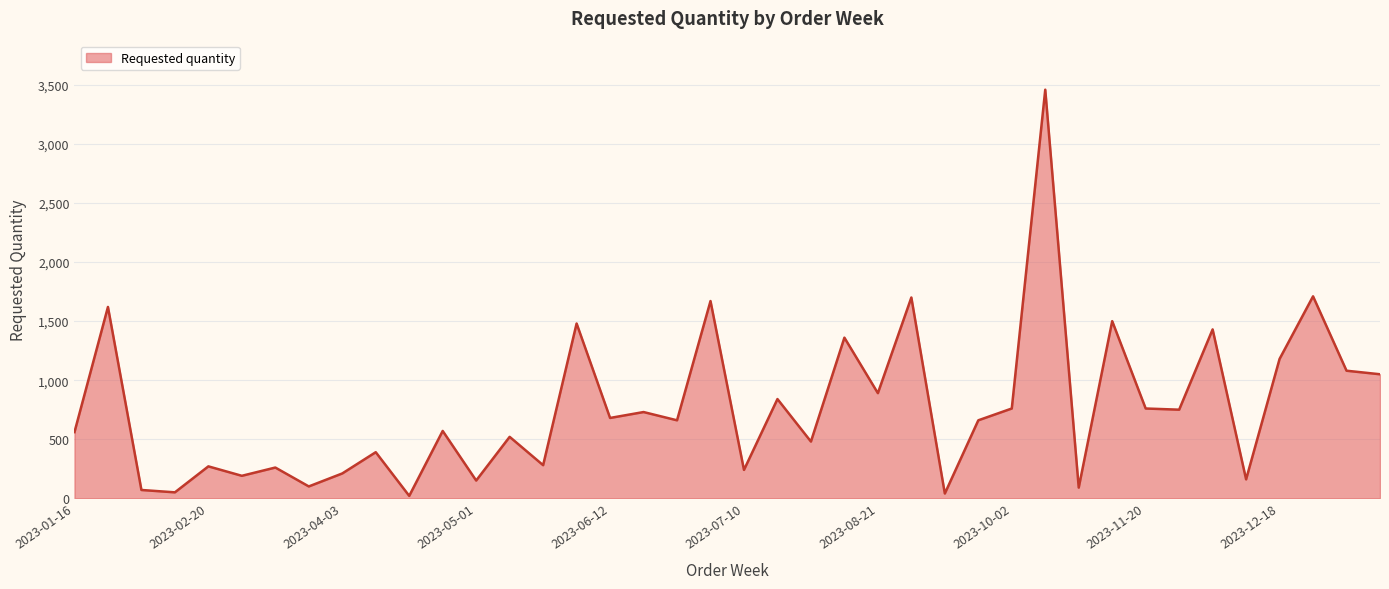

What is the difference between the maximum and minimum values?

3440